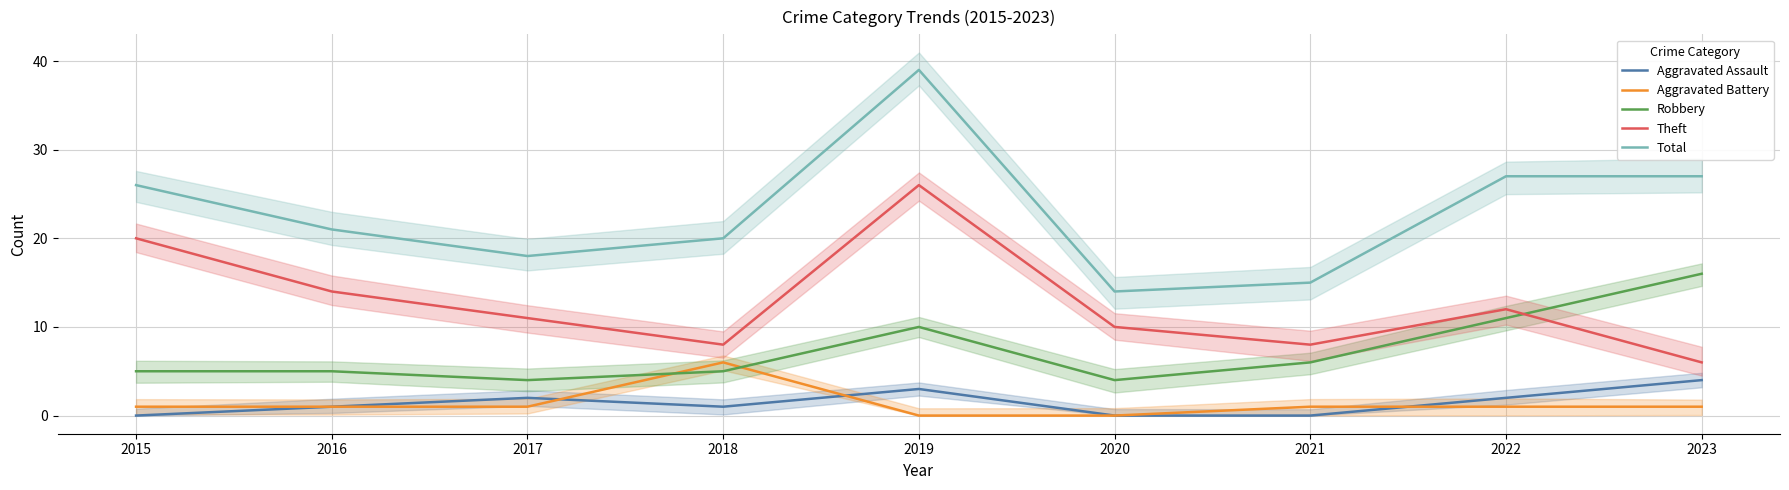

True or false: Theft and Aggravated Assault cross at least once.

False